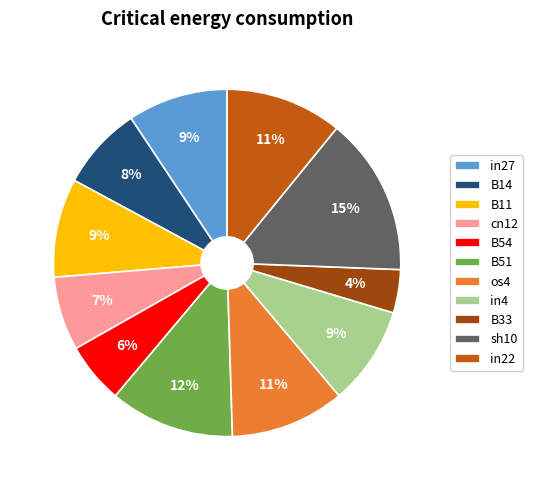

To the nearest percent, what is the average slice percentage?

9%